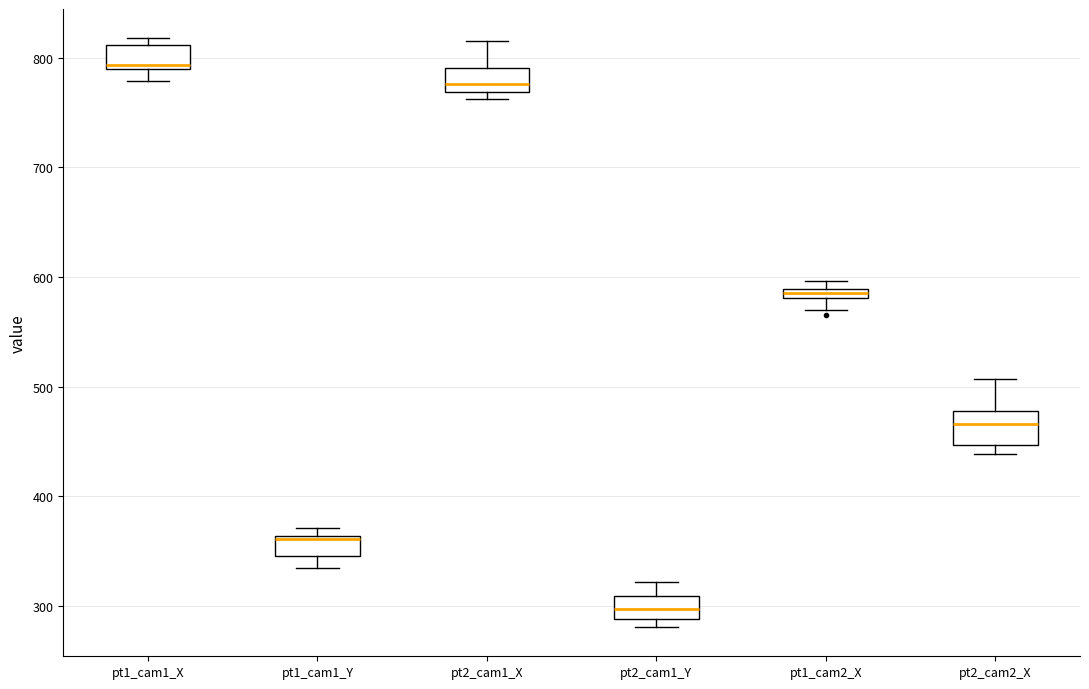

Where is the upper edge of the box for pt2_cam1_X on the y-axis? The values are not printed on the chart, so give them approximately, as read against the axis.

790